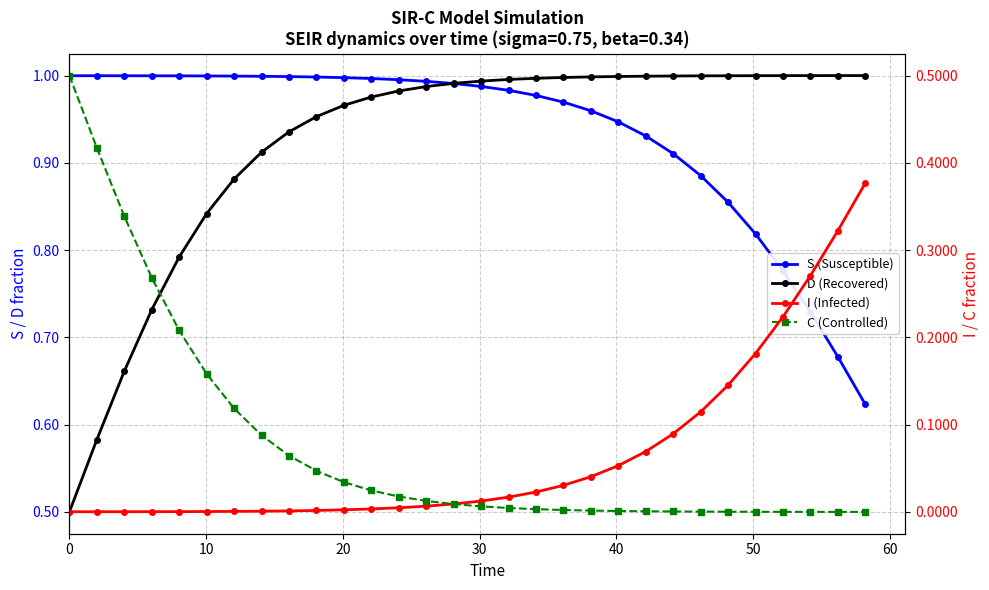

What is the minimum value for D (Recovered)?

0.5